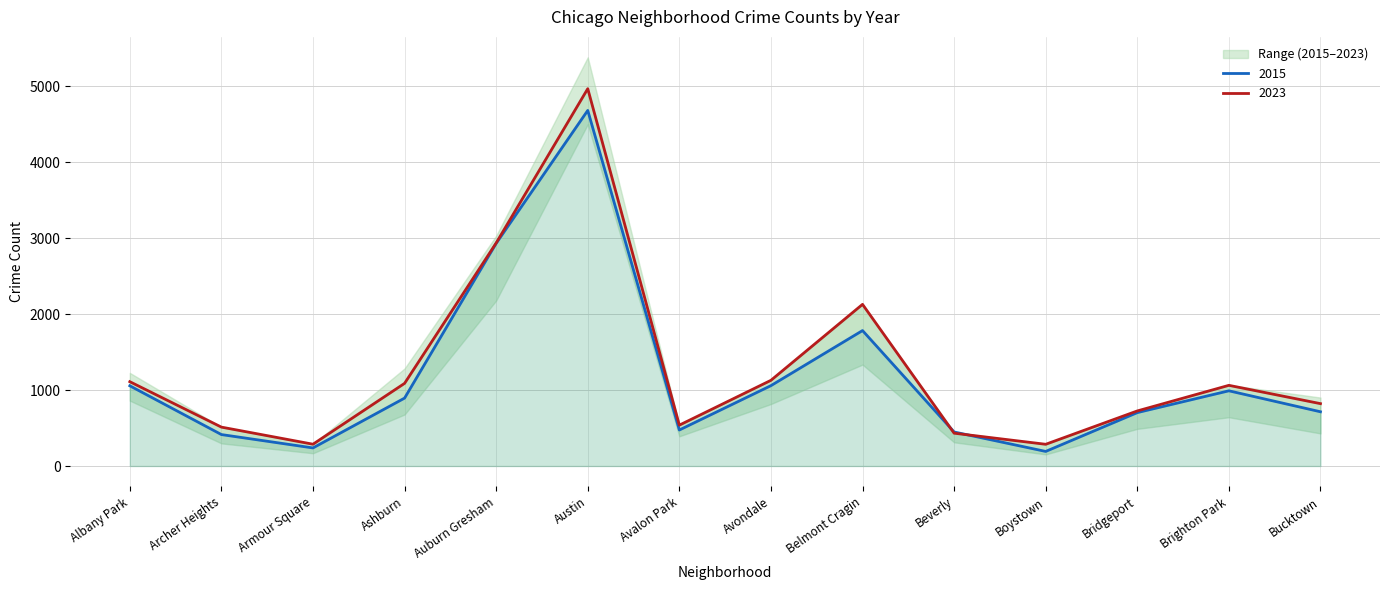

What is the spread (max minus min) of values at Auburn Gresham?

853